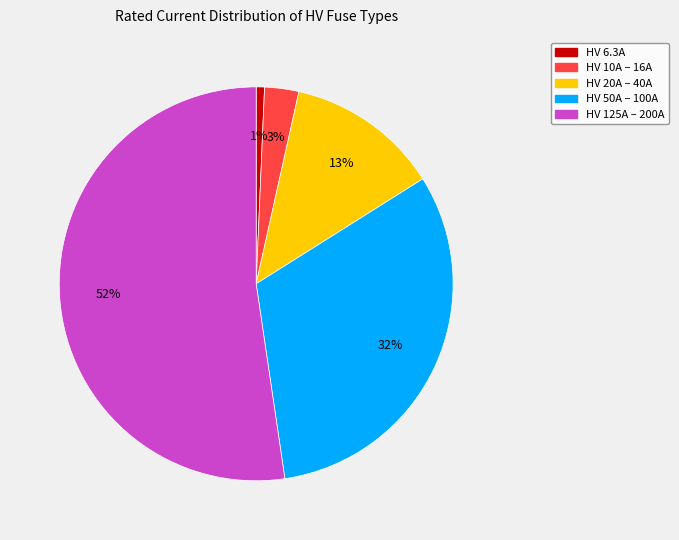

Is there any slice that represents more than half of the pie?

Yes